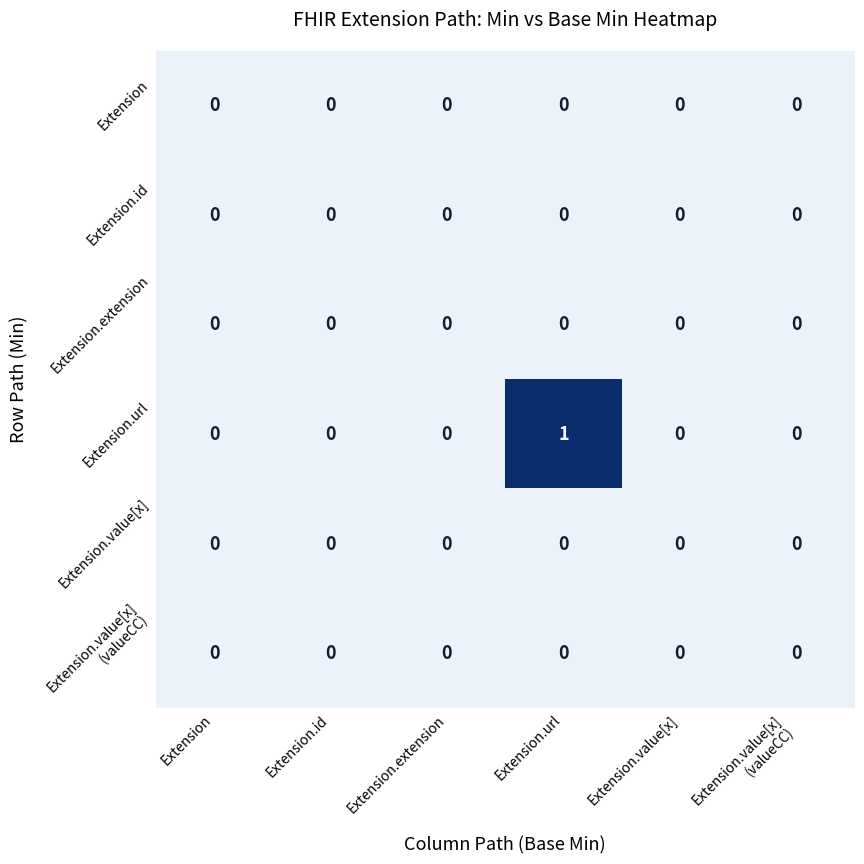

Which series has the widest spread of values?

Extension.url